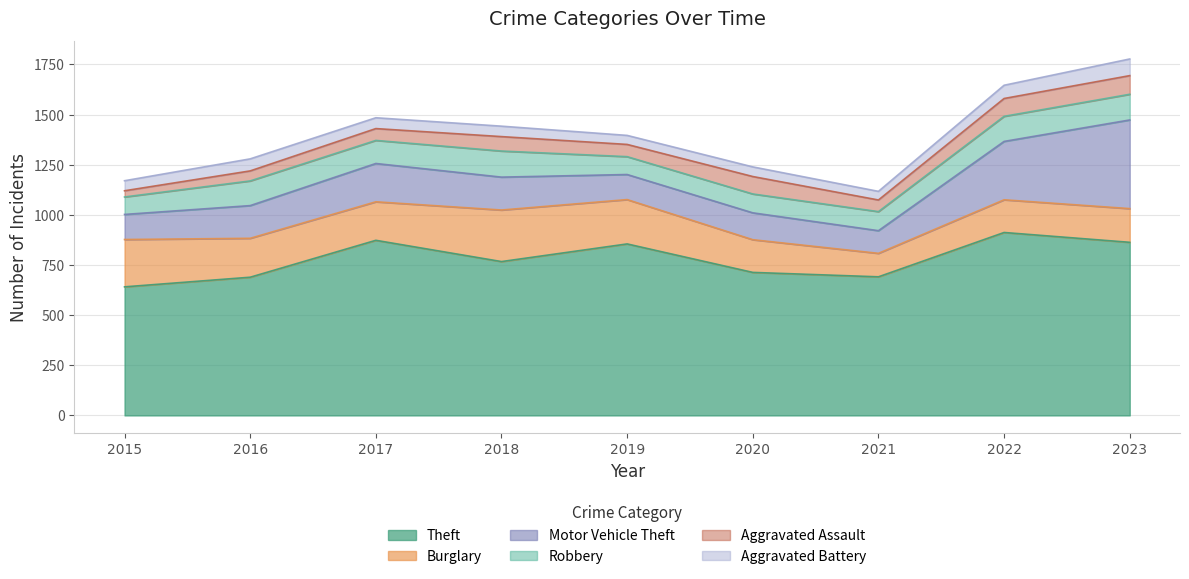

What is the difference between the highest and lowest values at 2022?

846